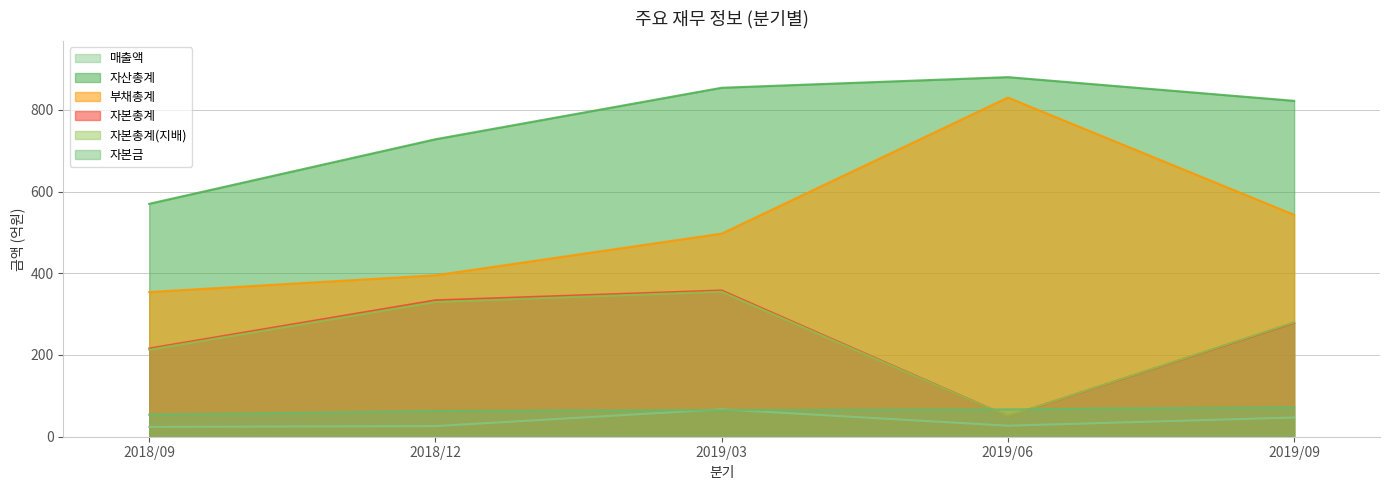

Rank the series at 2018/09 from lowest to highest value.

매출액, 자본금, 자본총계(지배), 자본총계, 부채총계, 자산총계